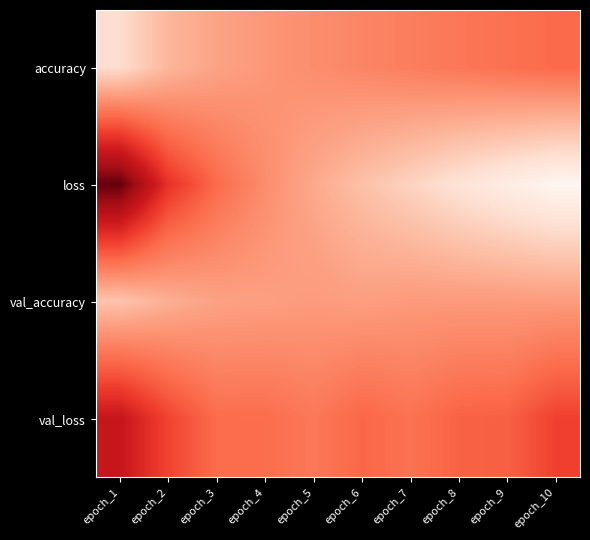

Reading left to right, extract all data points from this chart.

accuracy: epoch_1=0.5	epoch_2=0.6	epoch_3=0.7	epoch_4=0.7	epoch_5=0.8	epoch_6=0.8	epoch_7=0.8	epoch_8=0.8	epoch_9=0.9	epoch_10=0.9
loss: epoch_1=1.4	epoch_2=1.1	epoch_3=0.9	epoch_4=0.8	epoch_5=0.7	epoch_6=0.6	epoch_7=0.5	epoch_8=0.5	epoch_9=0.4	epoch_10=0.3
val_accuracy: epoch_1=0.6	epoch_2=0.7	epoch_3=0.7	epoch_4=0.7	epoch_5=0.7	epoch_6=0.7	epoch_7=0.7	epoch_8=0.7	epoch_9=0.7	epoch_10=0.7
val_loss: epoch_1=1.2	epoch_2=1.0	epoch_3=0.9	epoch_4=0.9	epoch_5=0.8	epoch_6=0.9	epoch_7=0.9	epoch_8=0.9	epoch_9=0.9	epoch_10=1.0